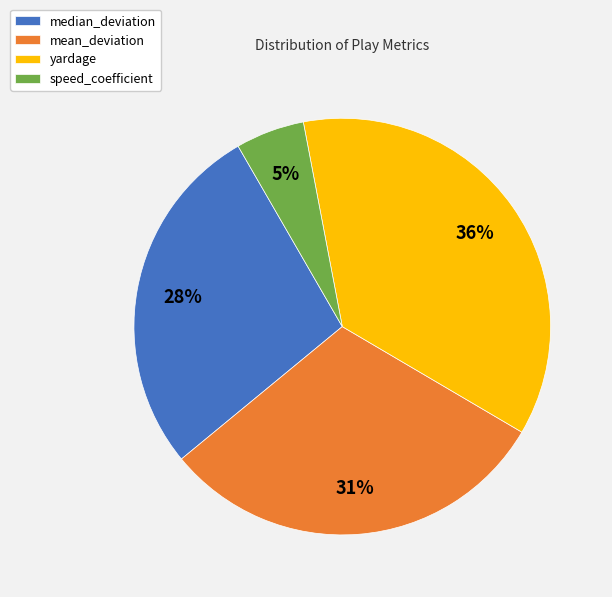

Which category has the smallest portion of the pie?

speed_coefficient